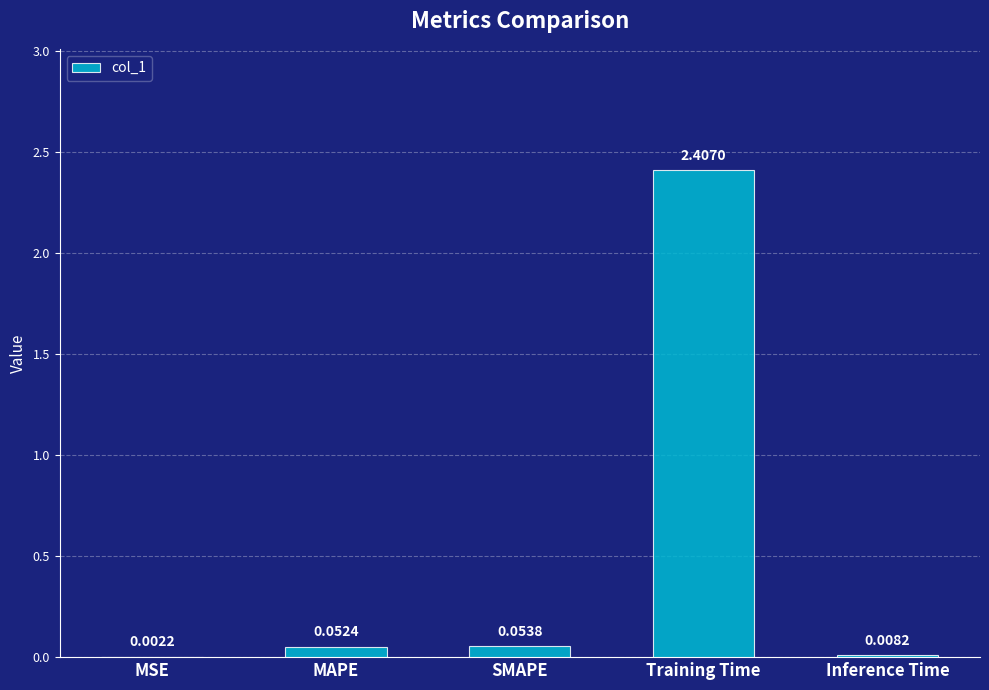

Between MSE and Training Time, which is larger?

Training Time